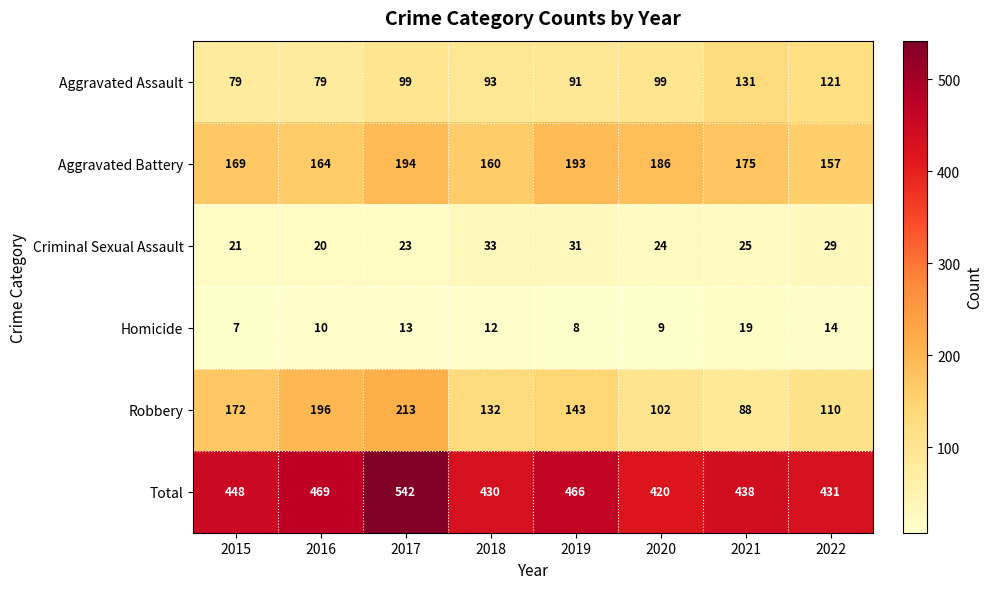

Where does the Homicide series first go above 12?

2017